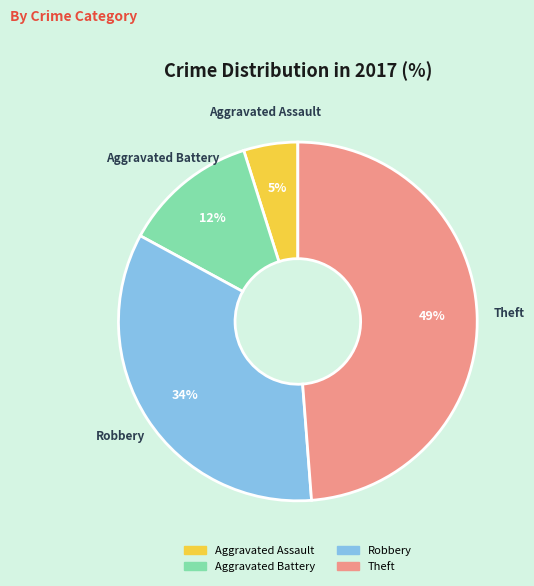

Which has a higher value, Aggravated Battery or Aggravated Assault?

Aggravated Battery